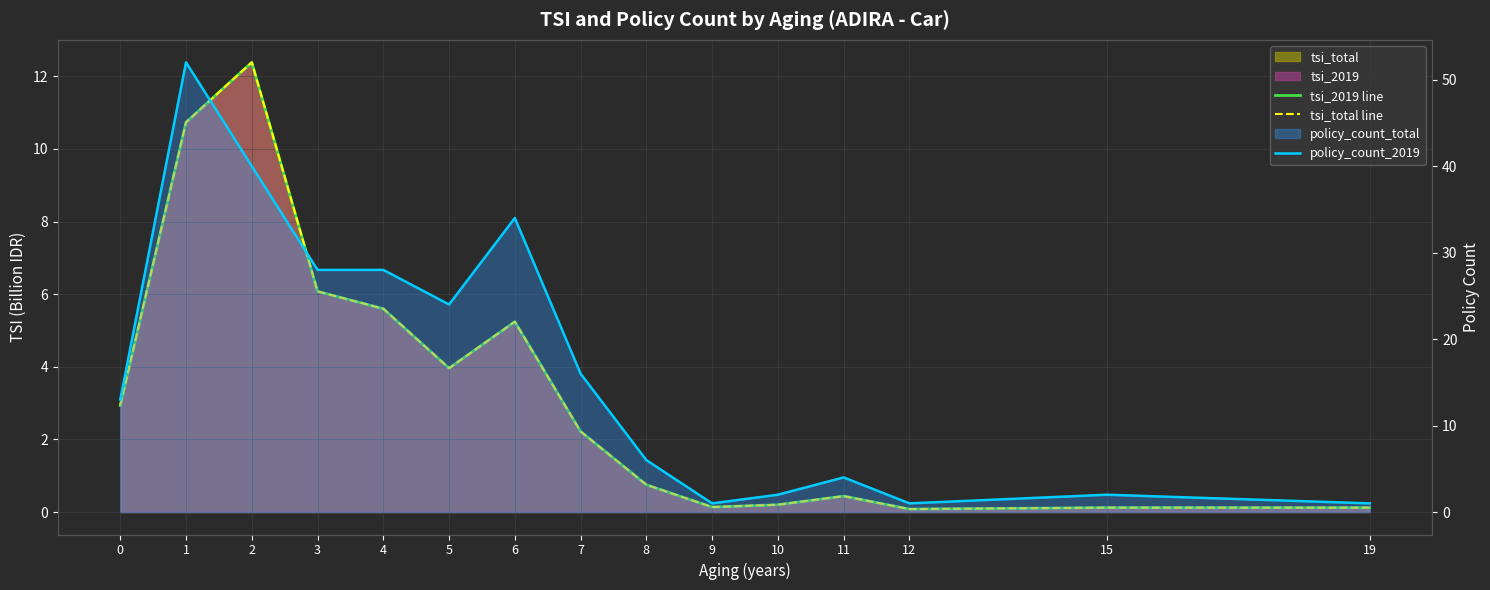

What is the approximate value of policy_count_2019 at 0?

13.0